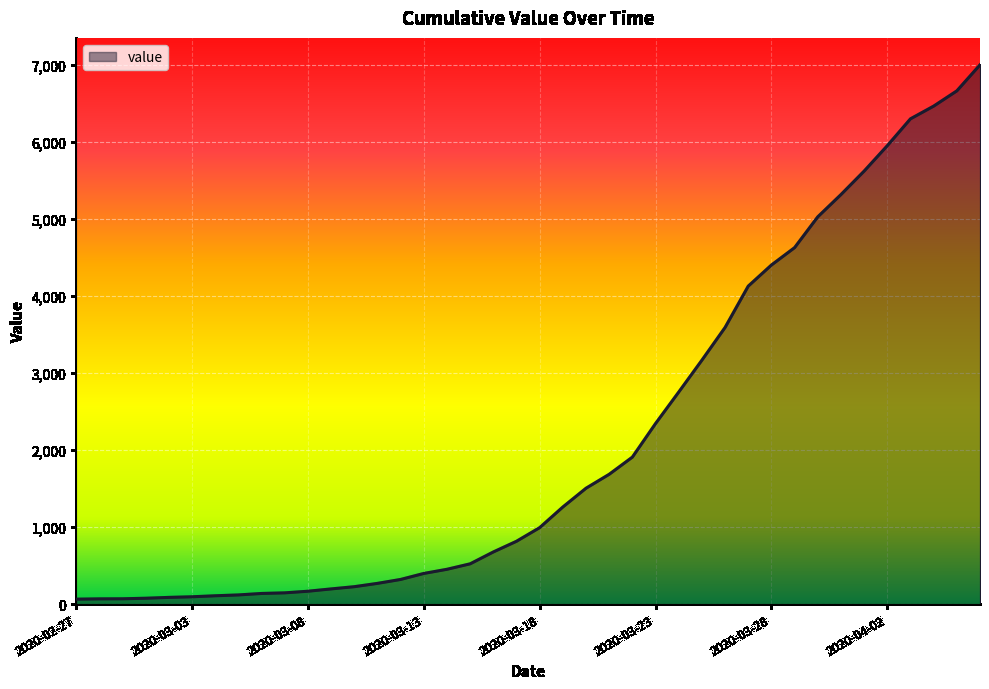

How many values are below 993?

20